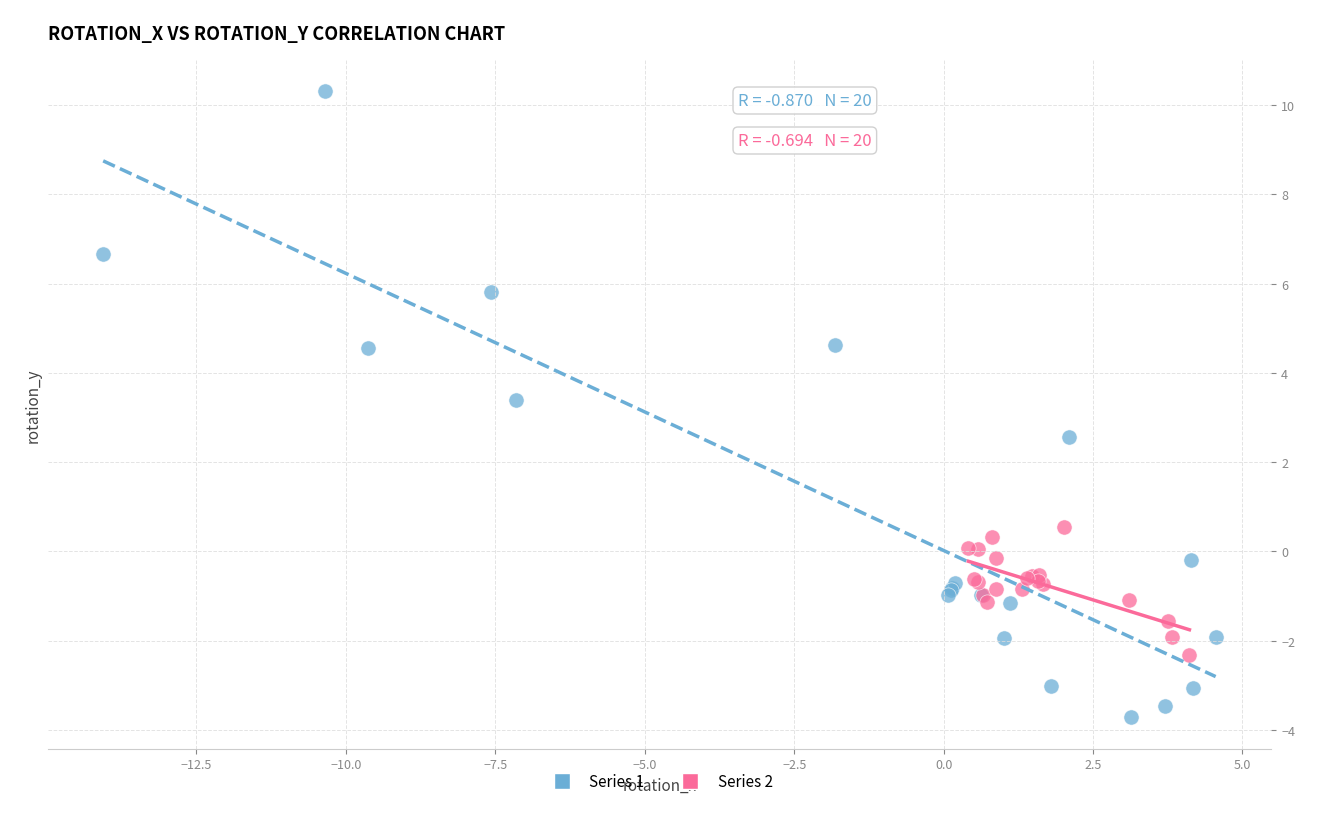

Which series has the widest spread of Y values?

Series 1